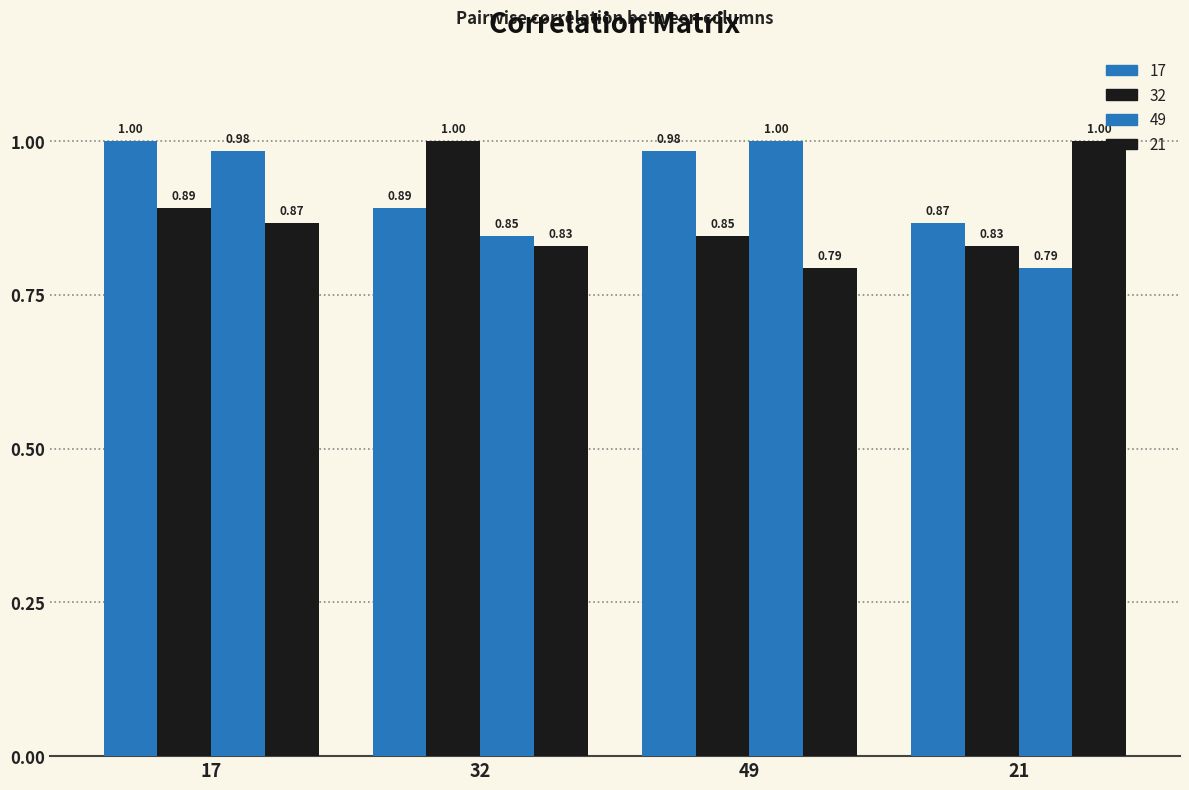

How many distinct data groups are displayed?

4